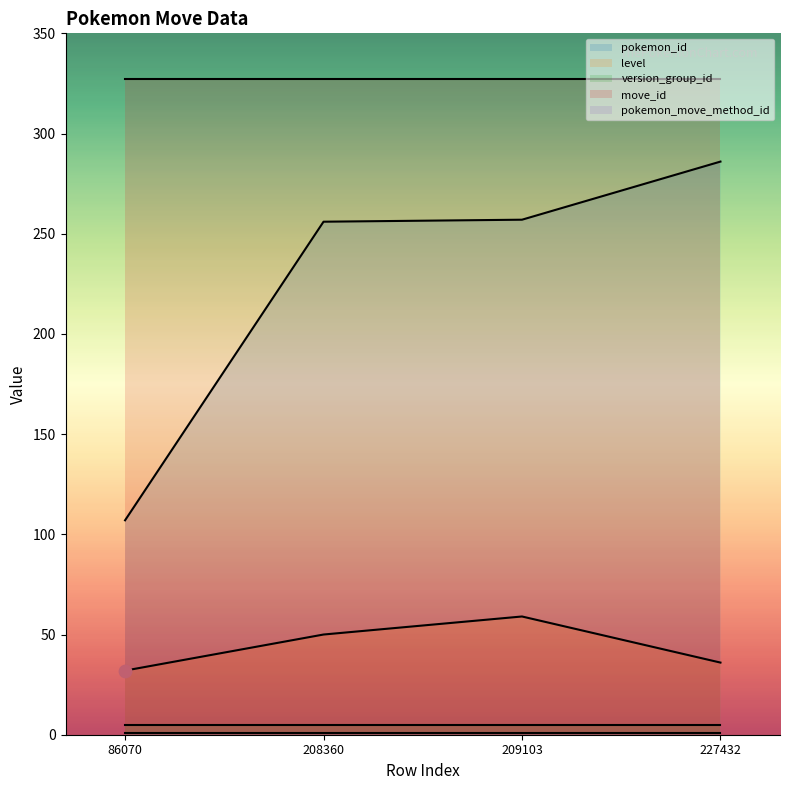

Is the value of move_id at 227432 greater than the value of version_group_id at 86070?

Yes